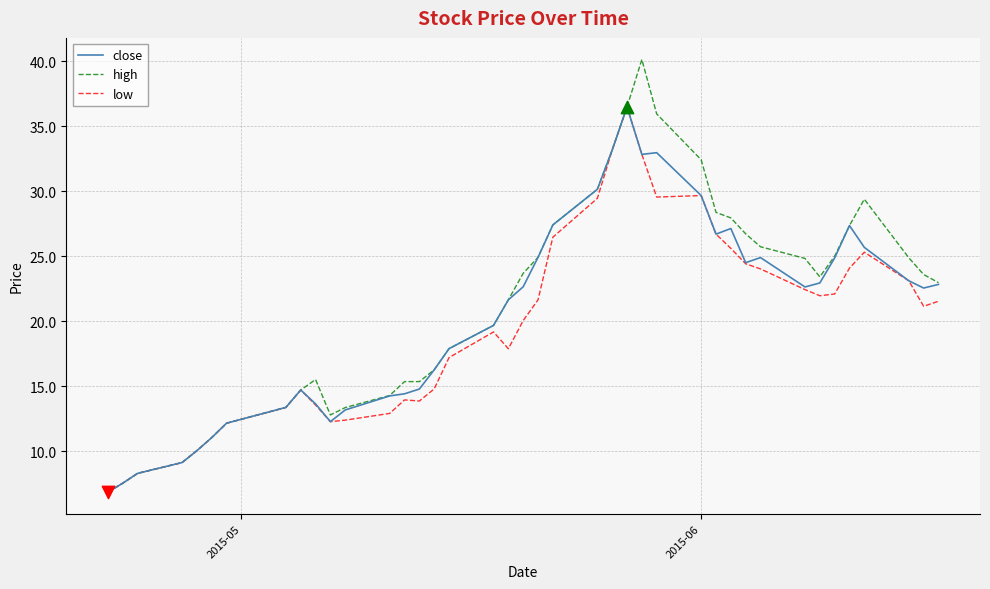

What are all the series names shown in the legend?

close, high, low